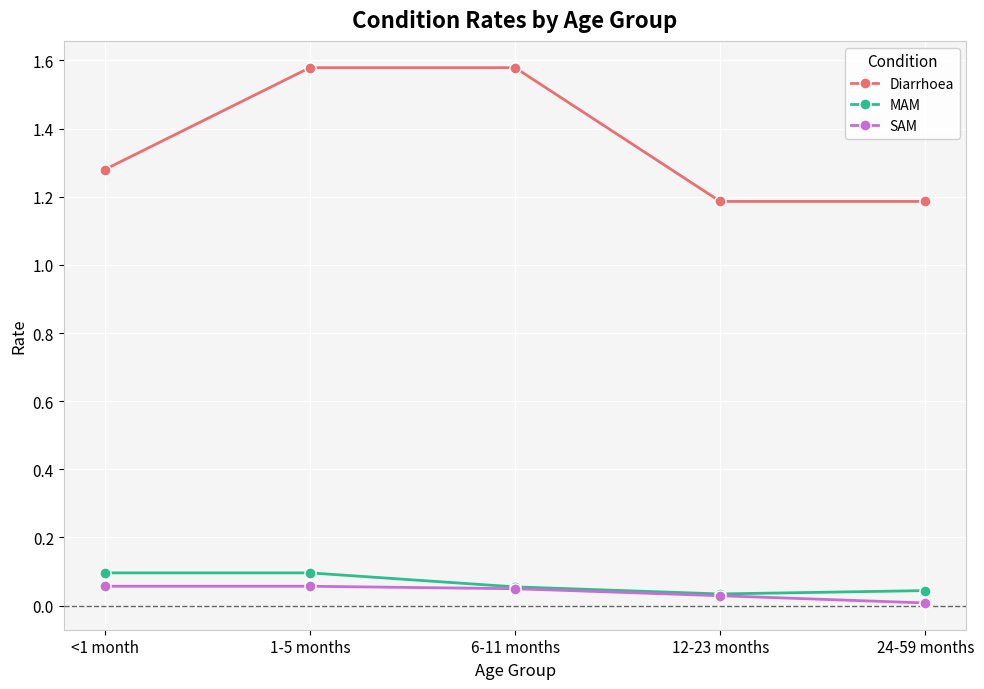

The MAM series shows 0.1 at 1-5 months. True or false?

True